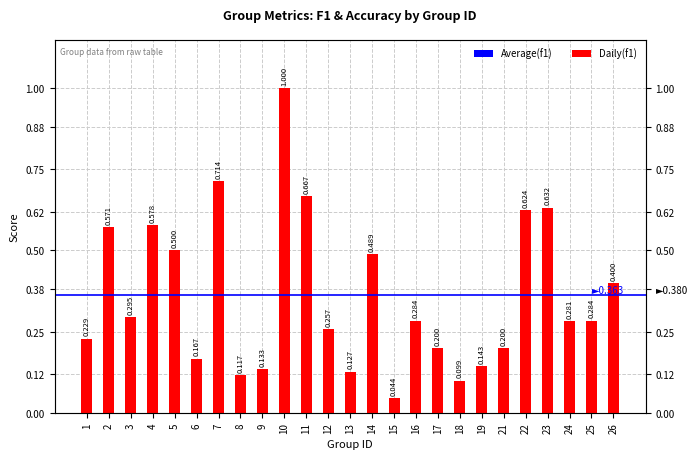

What is the difference between the maximum and minimum values?

1.0